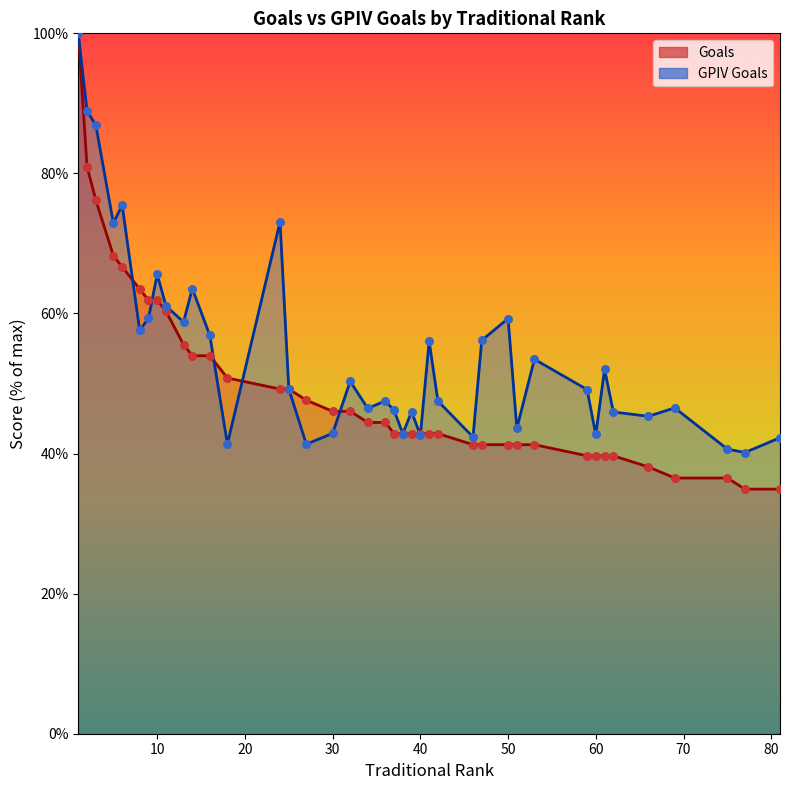

Between 40 and 2, which is larger?

2